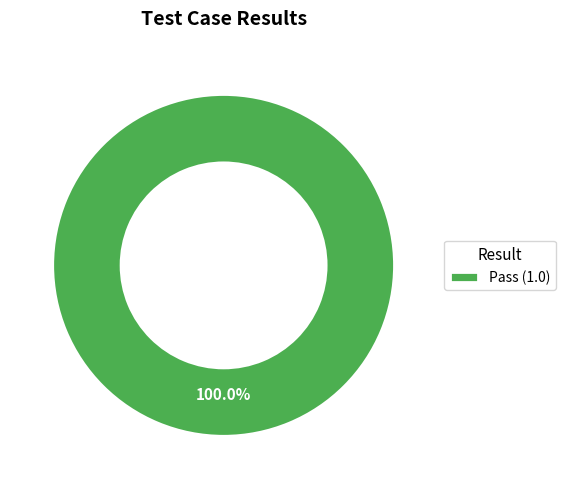

Which category accounts for the majority?

Pass (1.0)